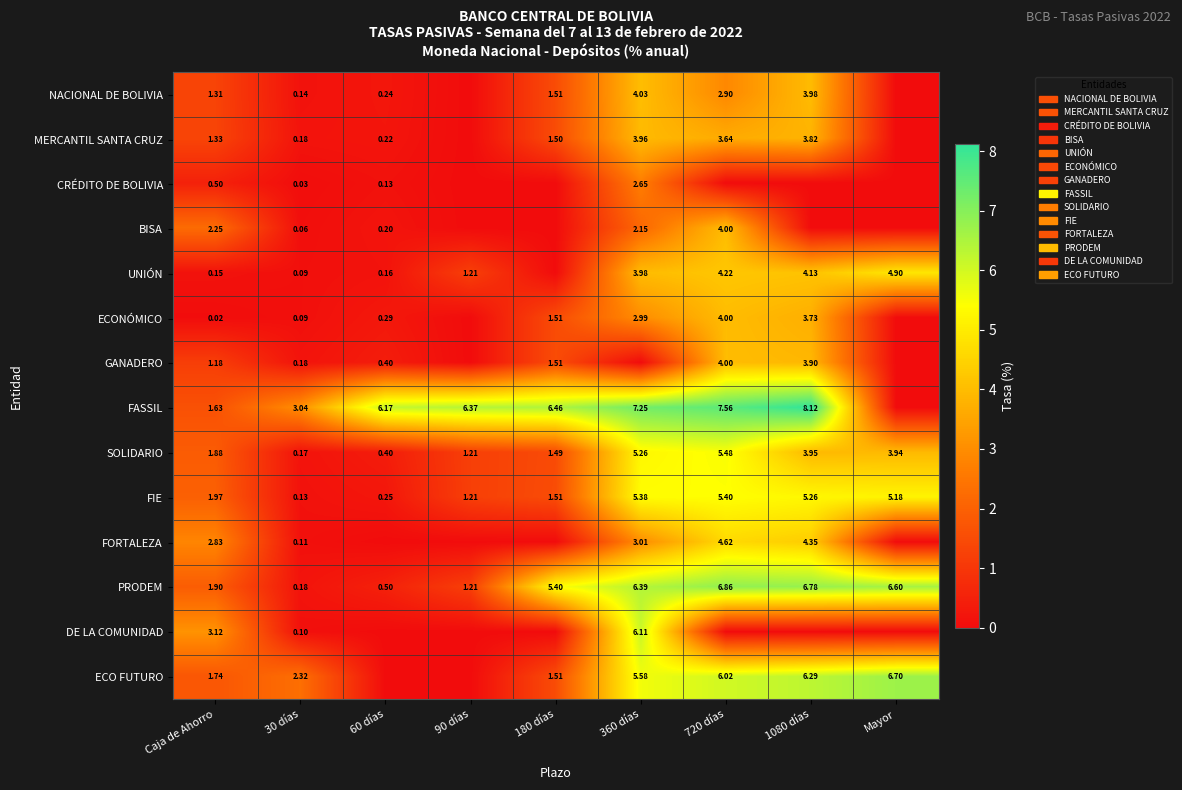

How many data points in SOLIDARIO are less than 1?

2